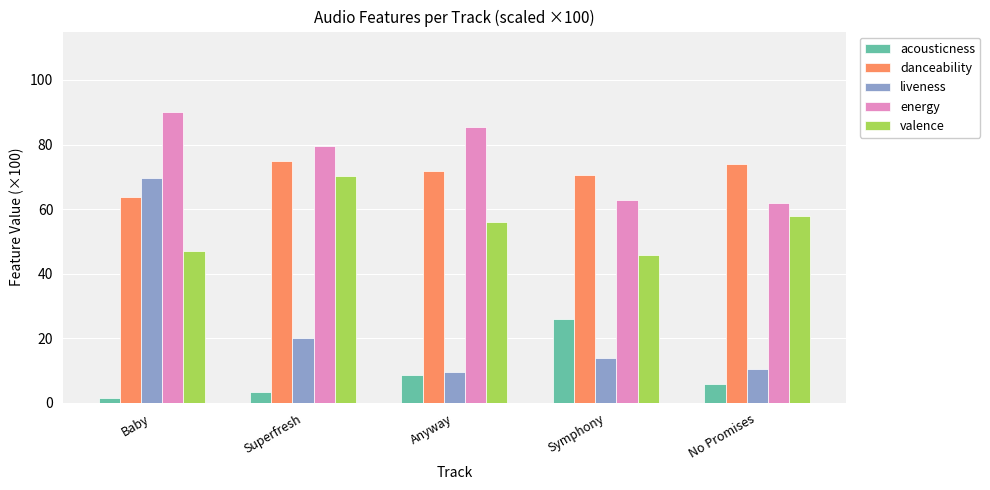

Reading left to right, extract all data points from this chart.

acousticness: Baby=1.7	Superfresh=3.4	Anyway=8.7	Symphony=25.9	No Promises=5.7
danceability: Baby=63.7	Superfresh=74.9	Anyway=71.9	Symphony=70.7	No Promises=73.9
liveness: Baby=69.6	Superfresh=20.0	Anyway=9.7	Symphony=13.8	No Promises=10.5
energy: Baby=90.1	Superfresh=79.7	Anyway=85.5	Symphony=62.9	No Promises=61.9
valence: Baby=47.0	Superfresh=70.2	Anyway=56.0	Symphony=45.7	No Promises=58.0